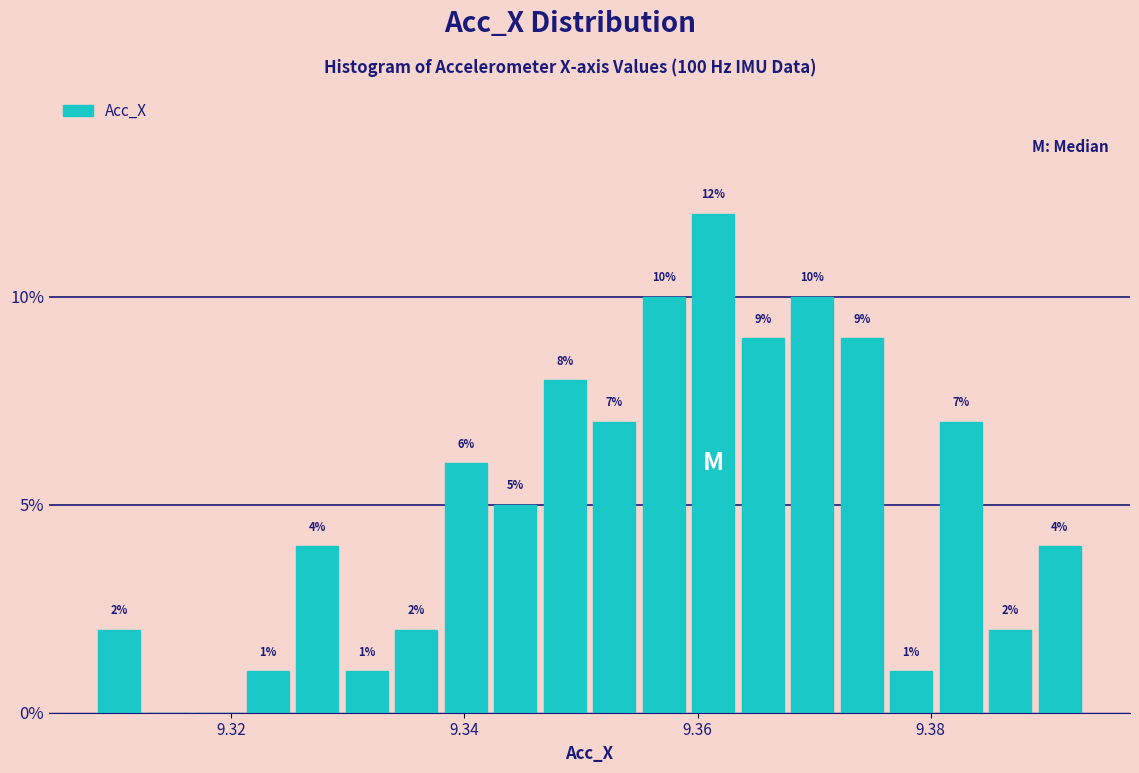

Read against the x-axis, roughly where is the centre of the tallest bar?

9.362